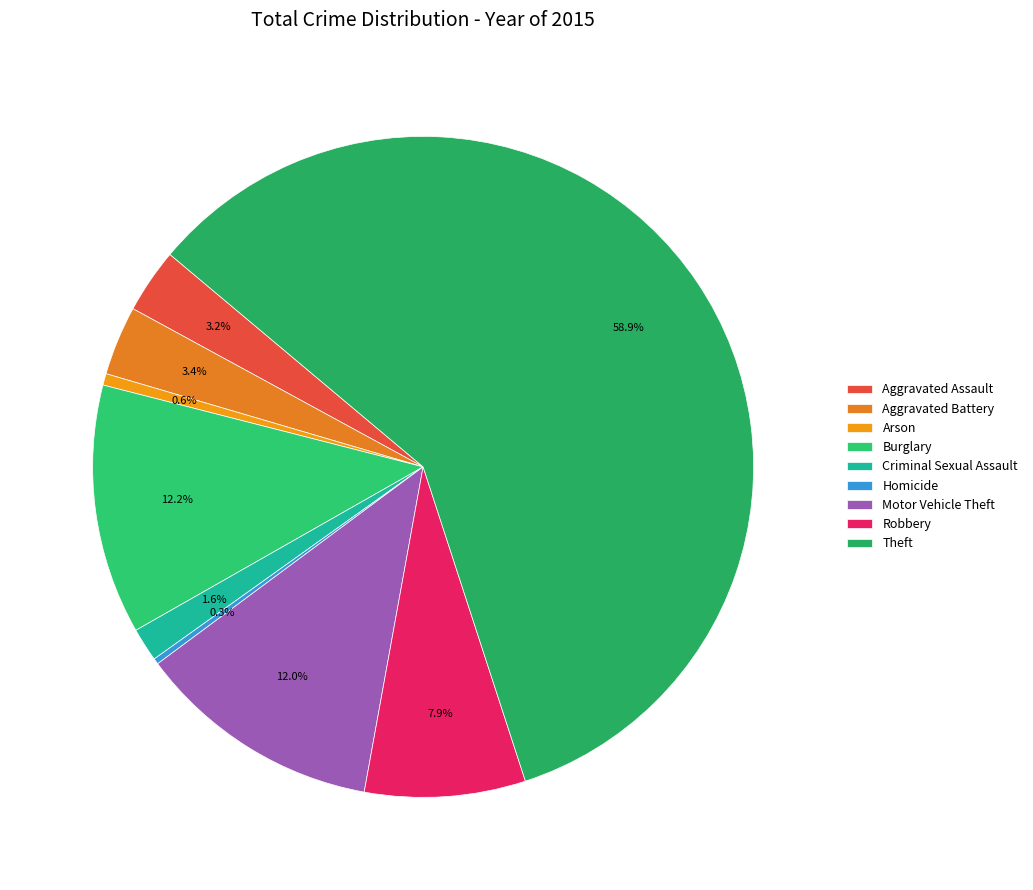

To the nearest percent, what percentage of the pie is Robbery?

8%